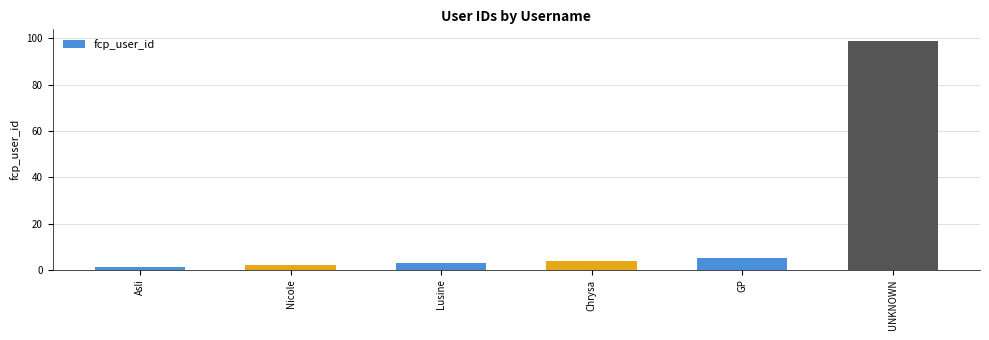

Read the value at UNKNOWN.

99